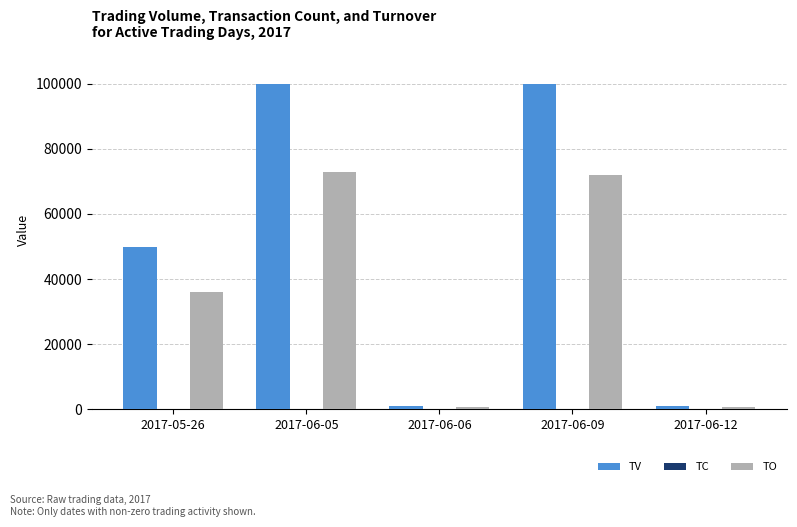

What is the maximum value shown in the chart?

100000